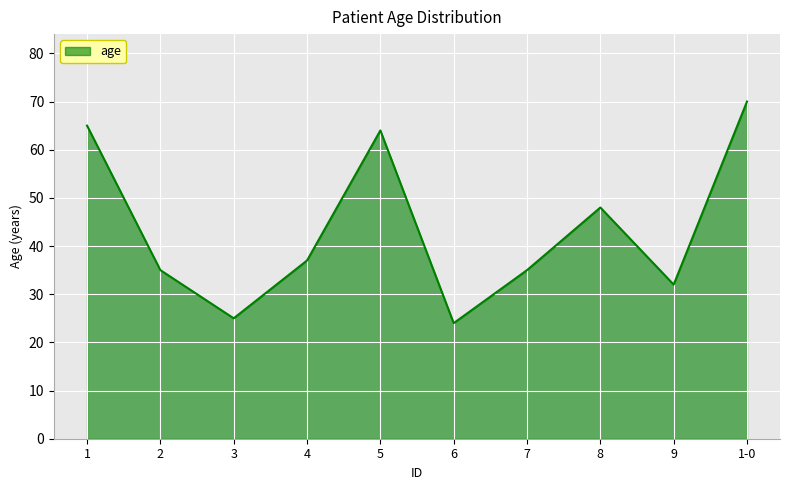

Where is the first local maximum?

5